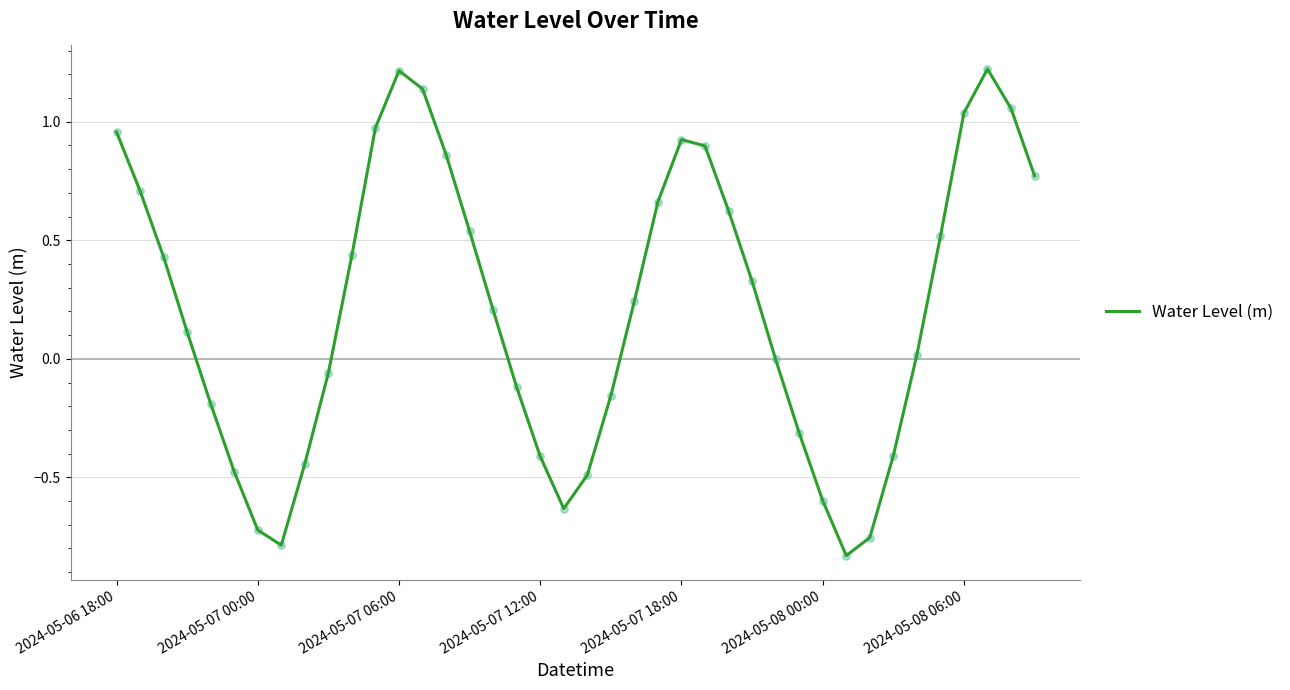

What is the greatest value displayed?

1.2